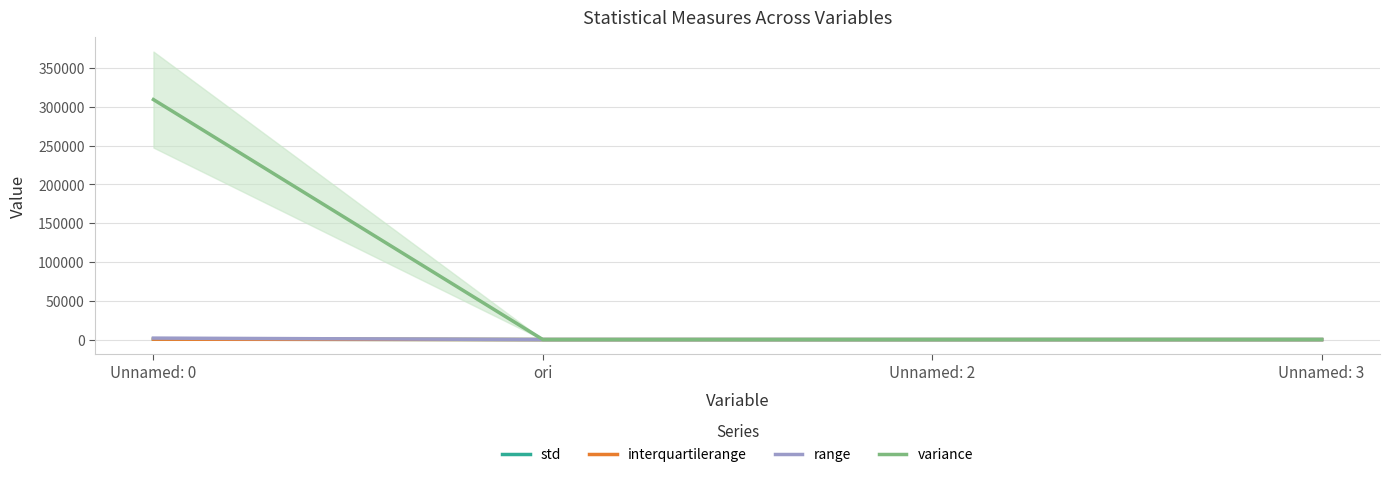

What is the lowest value of the variance series?

3.5